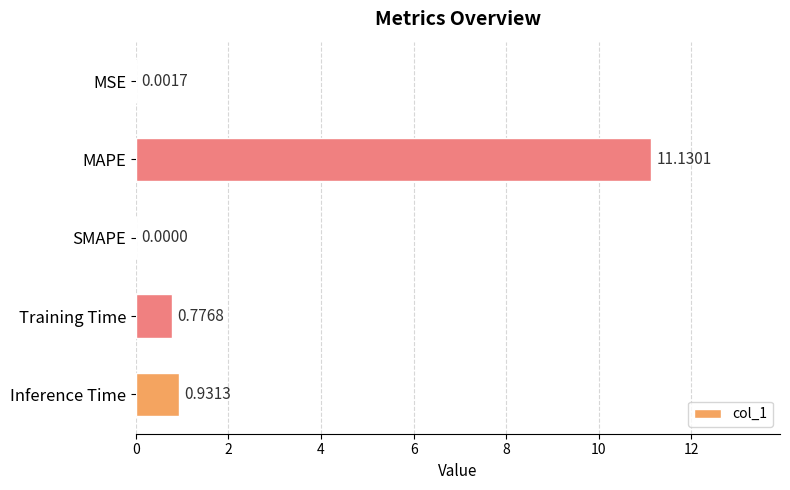

Which label corresponds to the largest value in the chart?

MAPE